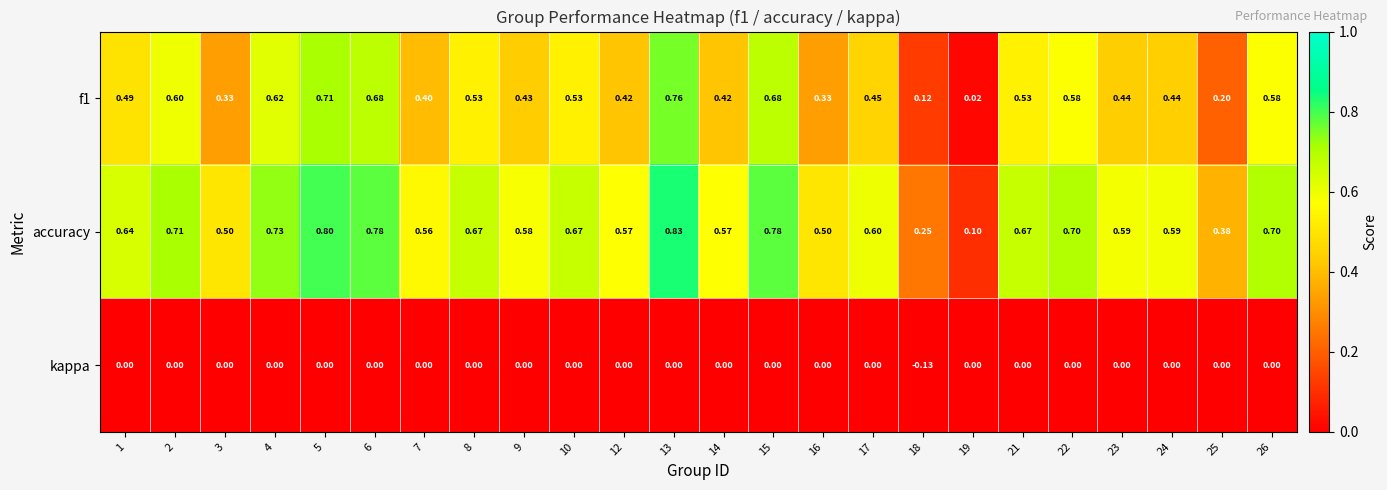

Is the value of kappa at 22 greater than the value of f1 at 21?

No